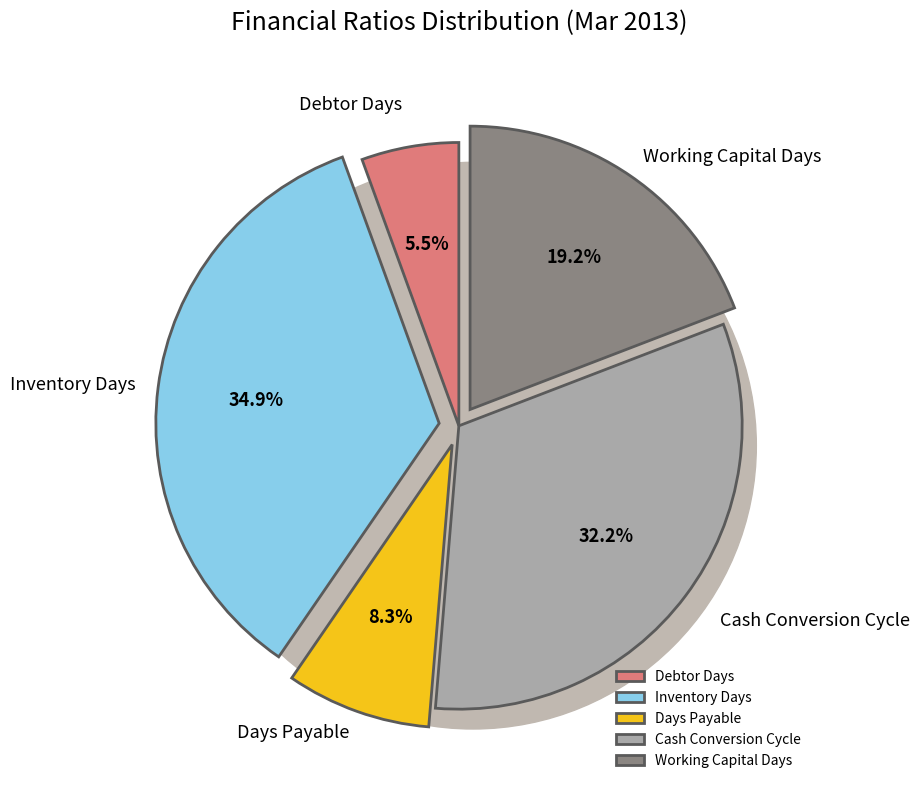

Is it true that Inventory Days is 46% of the pie?

False